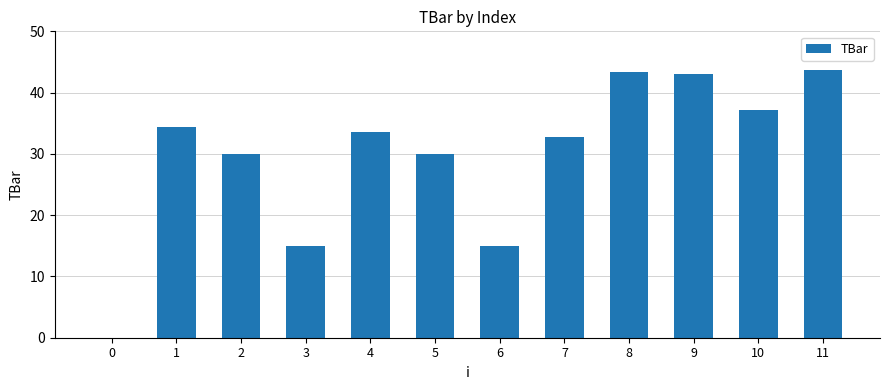

What is the greatest value displayed?

43.7